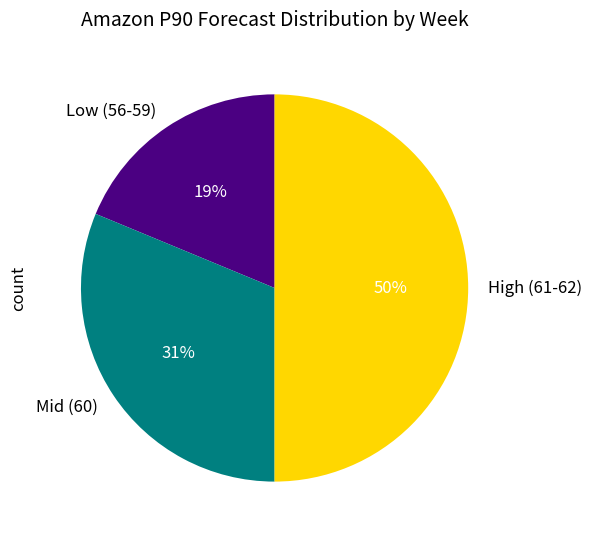

Which category has the biggest portion of the pie?

High (61-62)